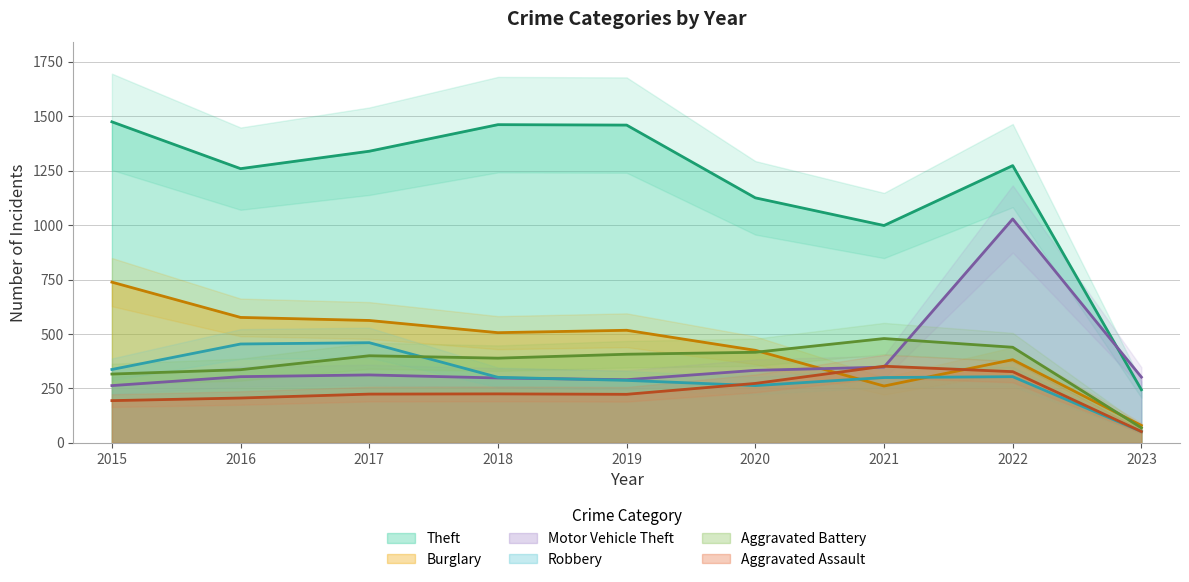

What are all the series names shown in the legend?

Theft, Burglary, Motor Vehicle Theft, Robbery, Aggravated Battery, Aggravated Assault